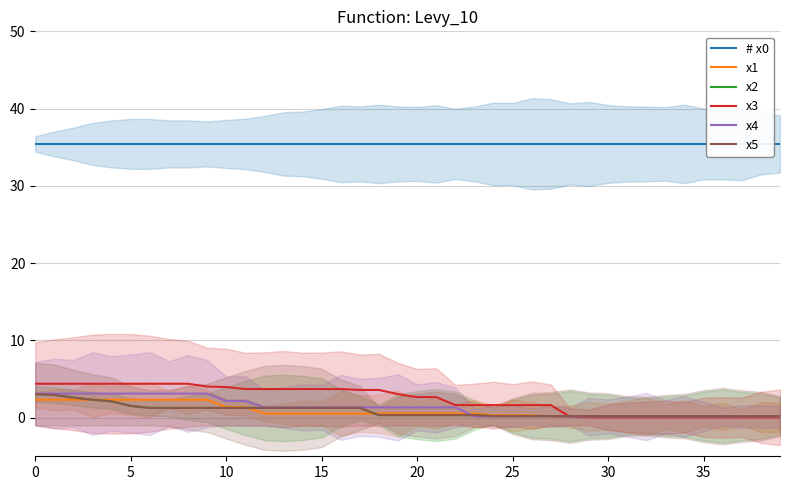

Is the value of x1 at 11 greater than the value of x3 at 26?

No